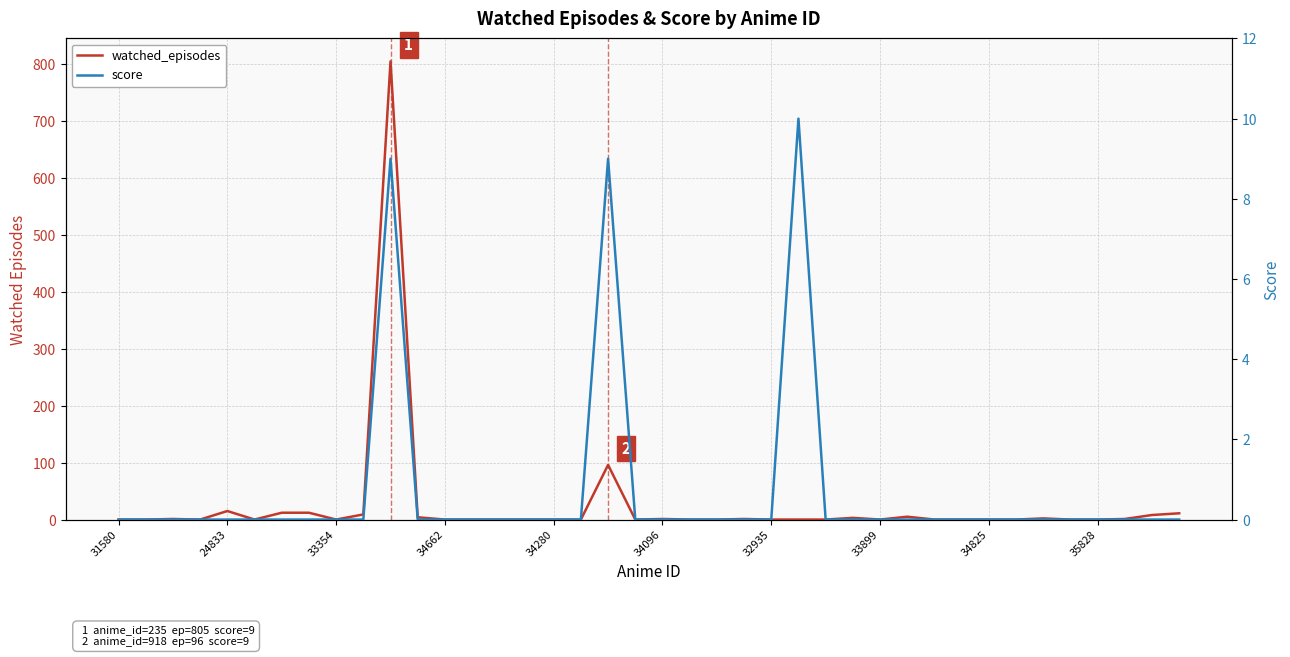

Which series changed the most between 11 and 32?

watched_episodes